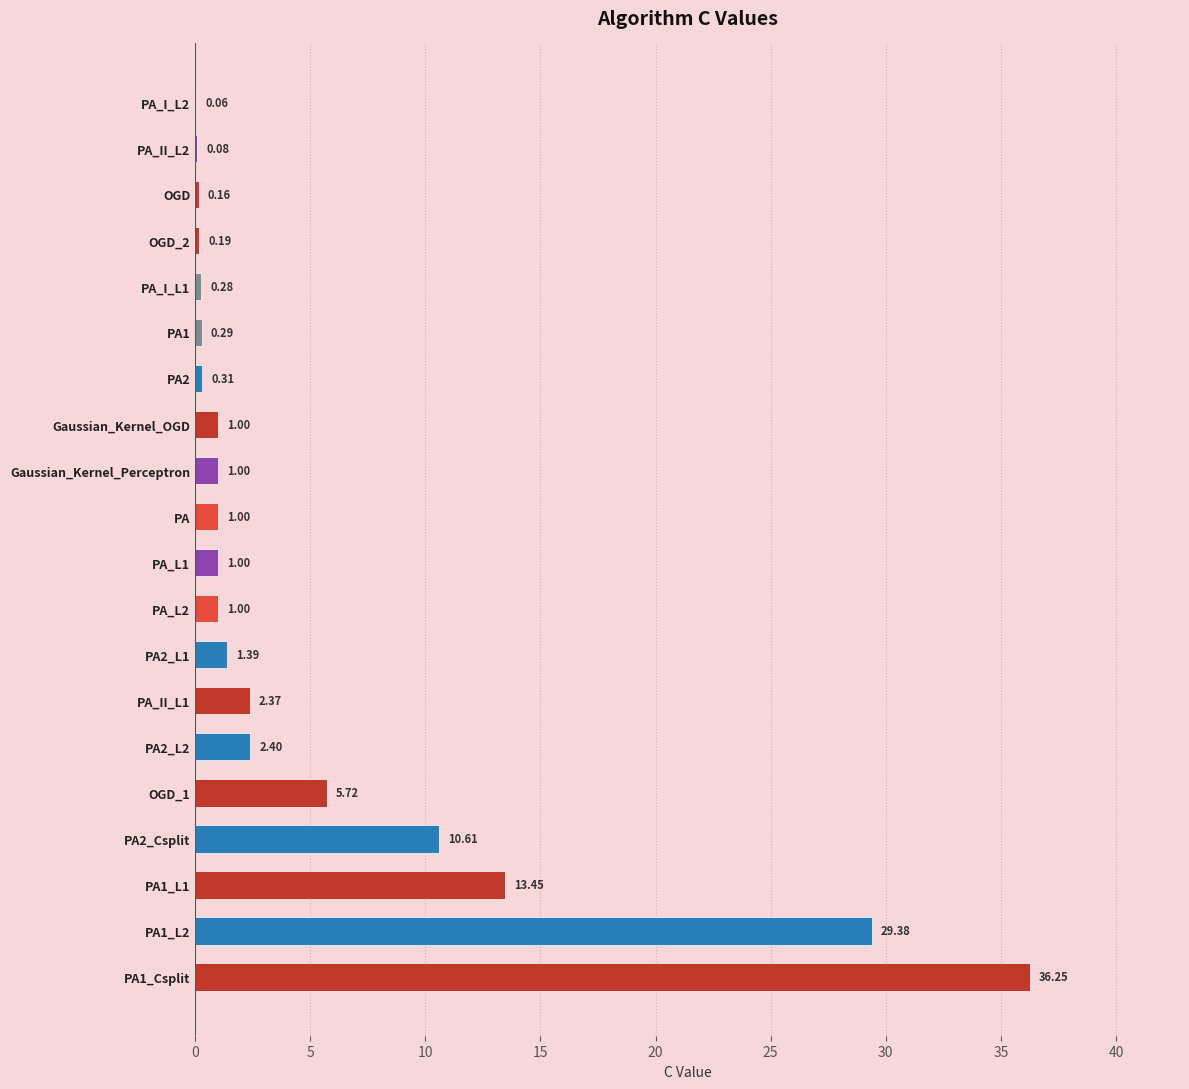

Which has a higher value, PA_I_L2 or OGD_2?

OGD_2